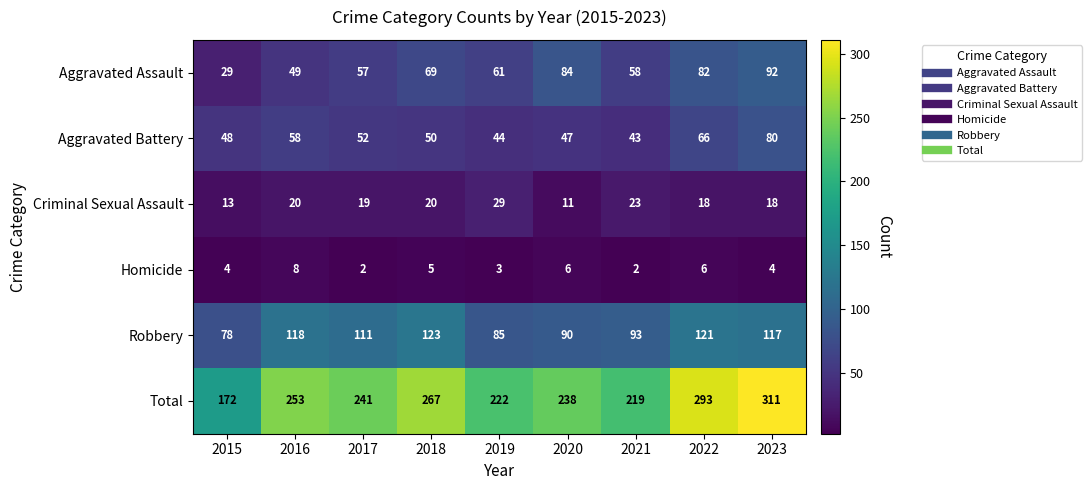

Rank the series by their maximum value, from lowest to highest.

Homicide, Criminal Sexual Assault, Aggravated Battery, Aggravated Assault, Robbery, Total